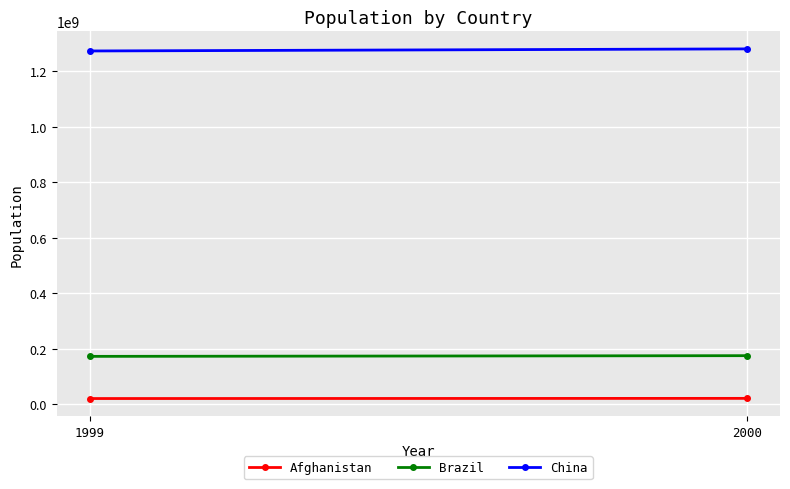

At which category is the sum across all series the highest?

2000